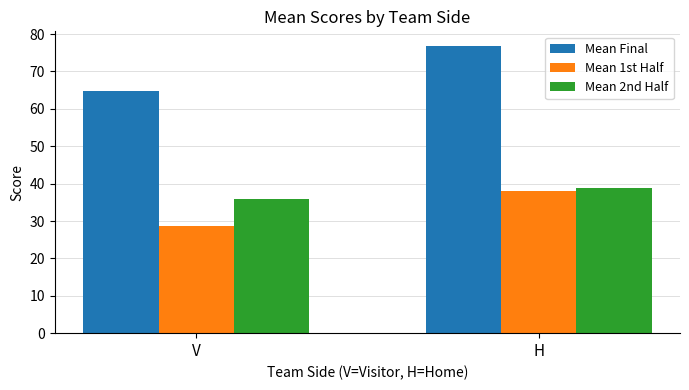

Reading left to right, extract all data points from this chart.

Mean Final: V=64.8	H=76.9
Mean 1st Half: V=28.8	H=38.1
Mean 2nd Half: V=36.0	H=38.8